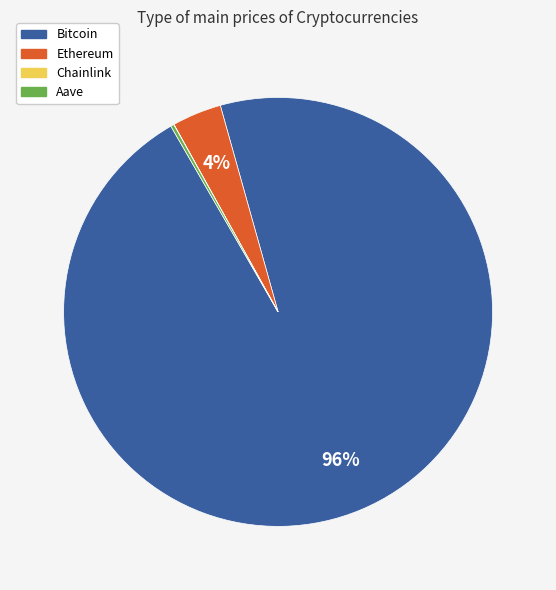

Which slice is the largest?

Bitcoin